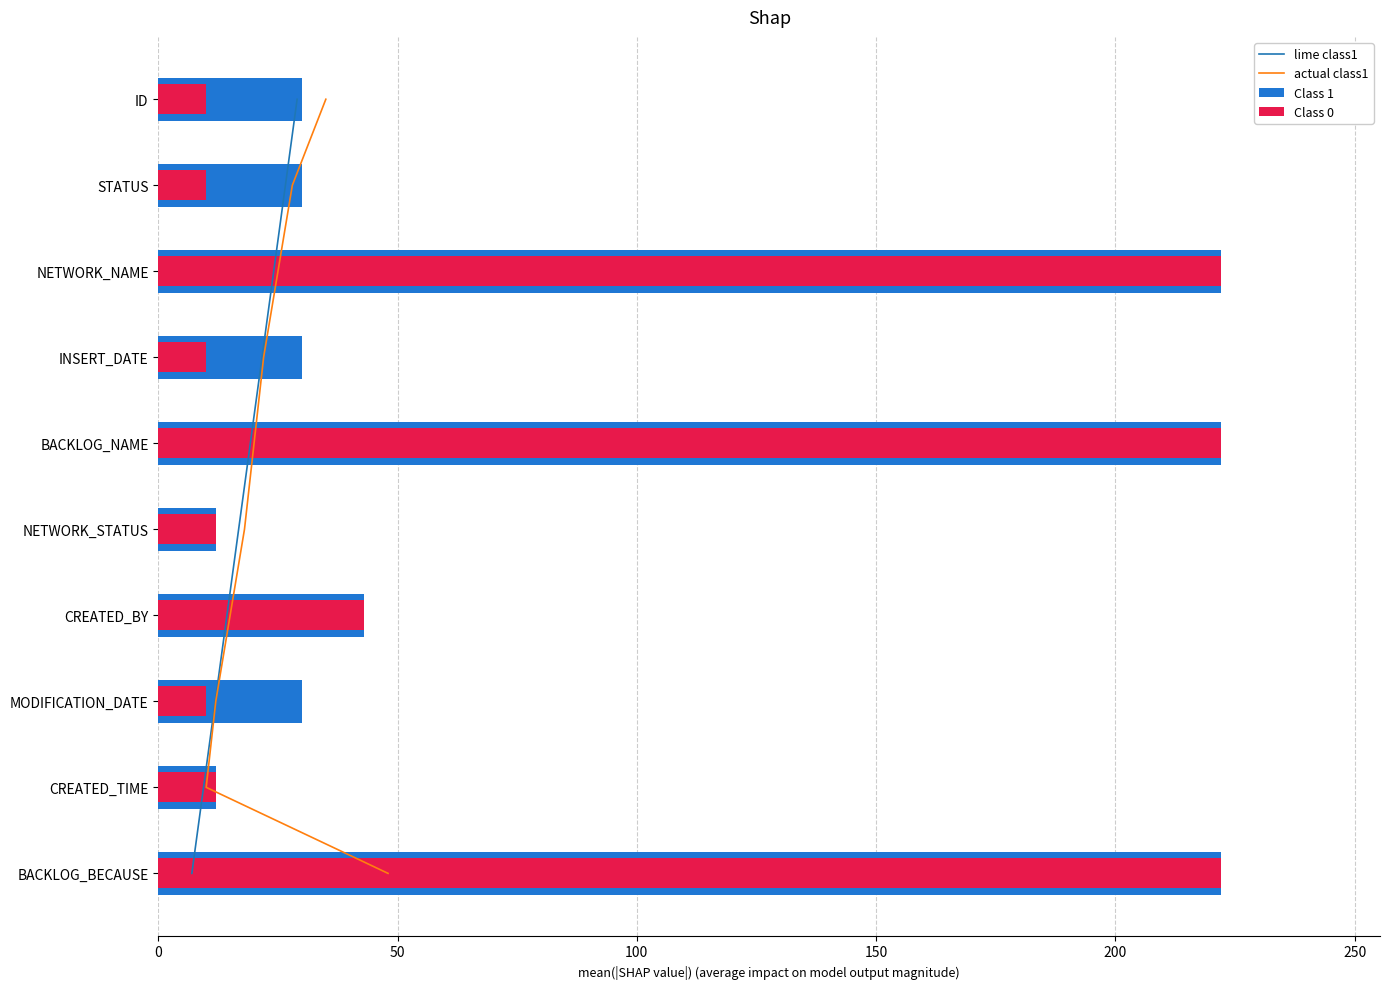

What is the sum of all Class 1 values?

853